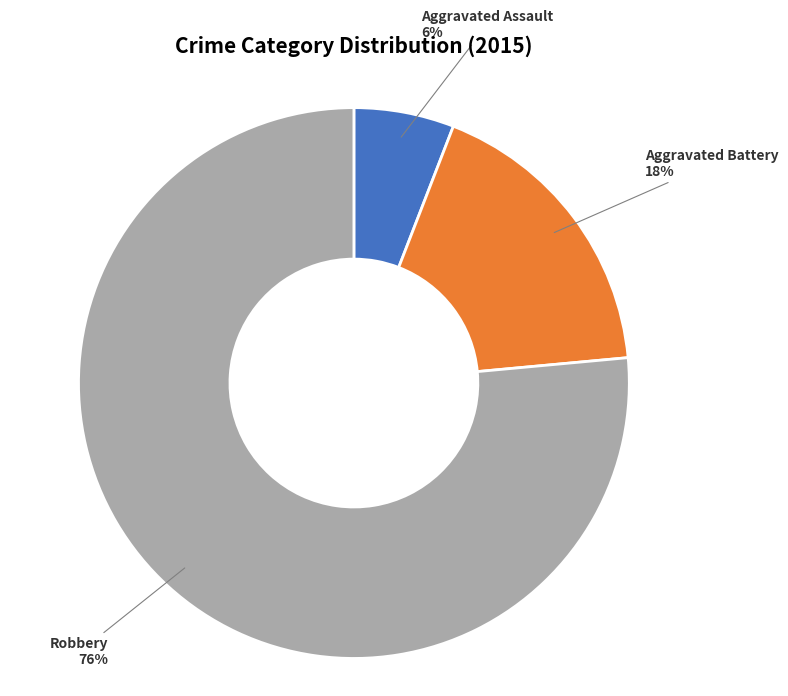

How many segments does this pie chart have?

3